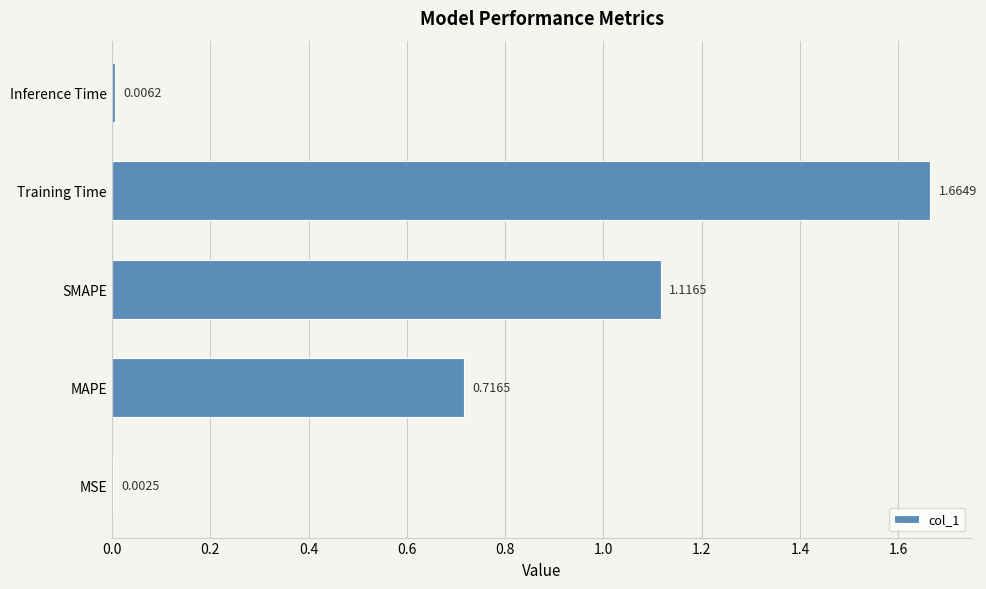

At which label is the value closest to 0?

MSE